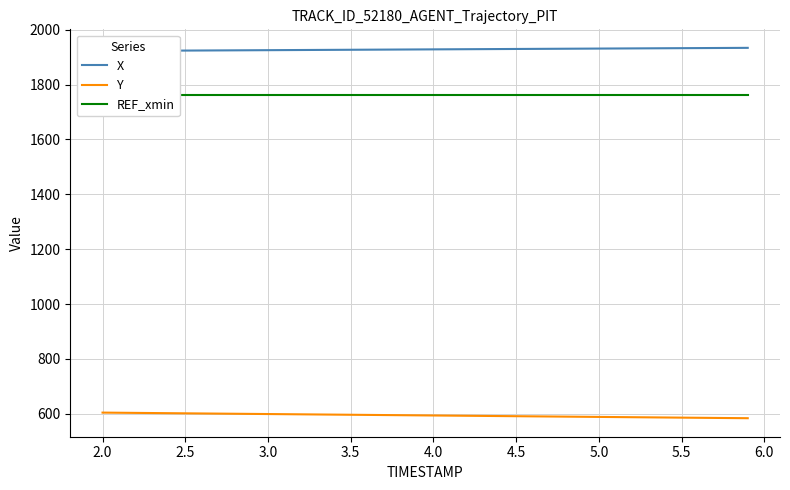

What are all the series names shown in the legend?

X, Y, REF_xmin